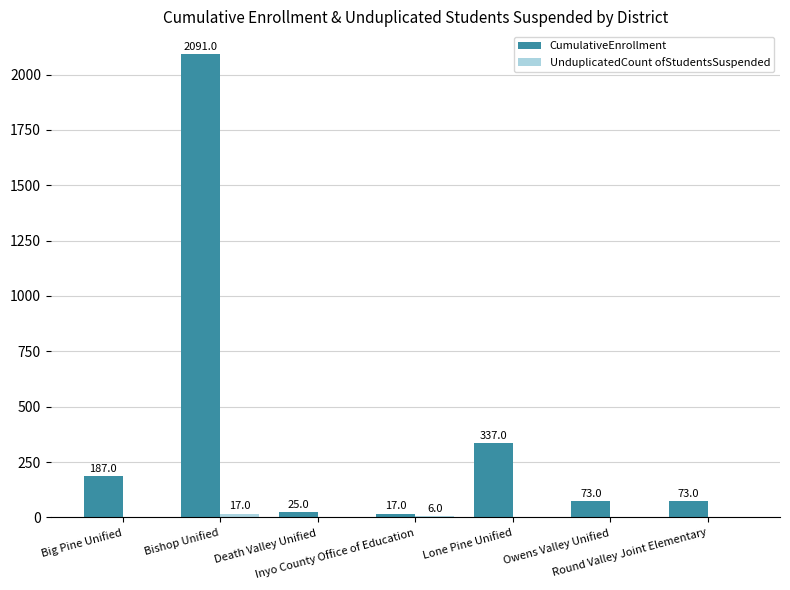

Does the chart contain stacked bars?

No